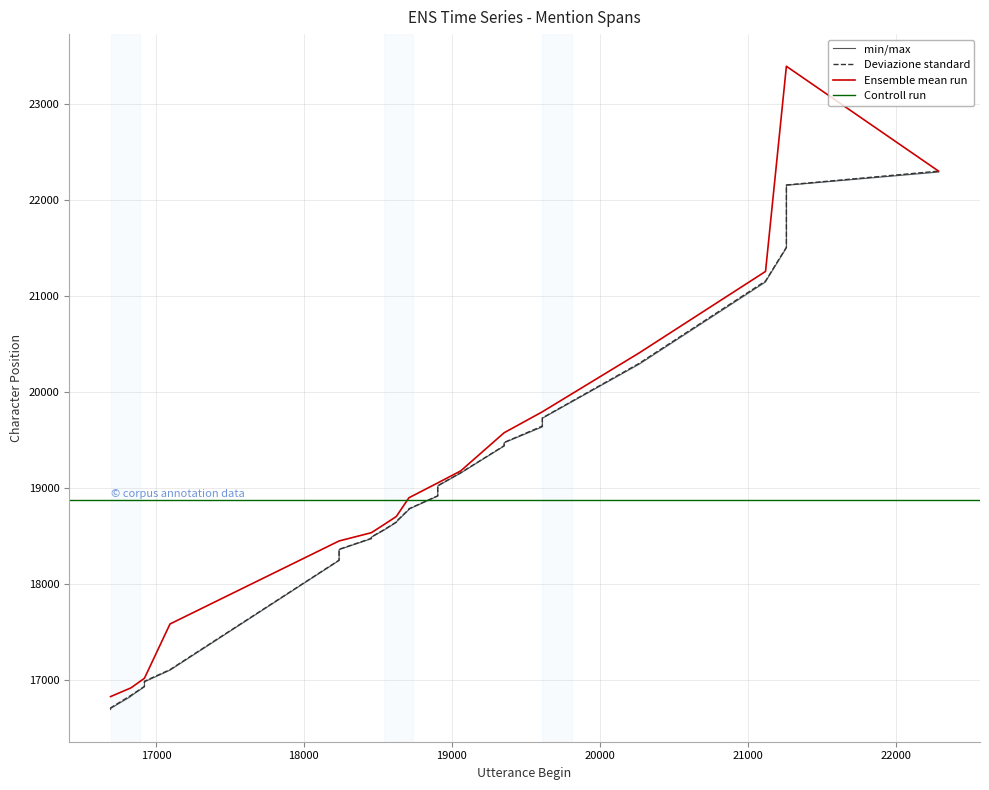

Does the chart have visible grid lines?

Yes